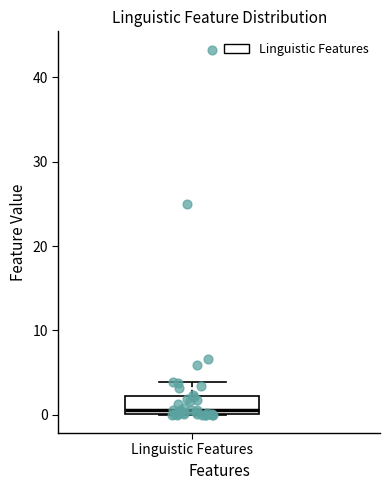

Read this box plot against the y-axis: the position of the median line, the range covered by the box, and the ends of both whiskers. The values are not printed on the chart, so give them approximately, as read against the axis.

median 1, box 0 to 2, whiskers 0 to 4